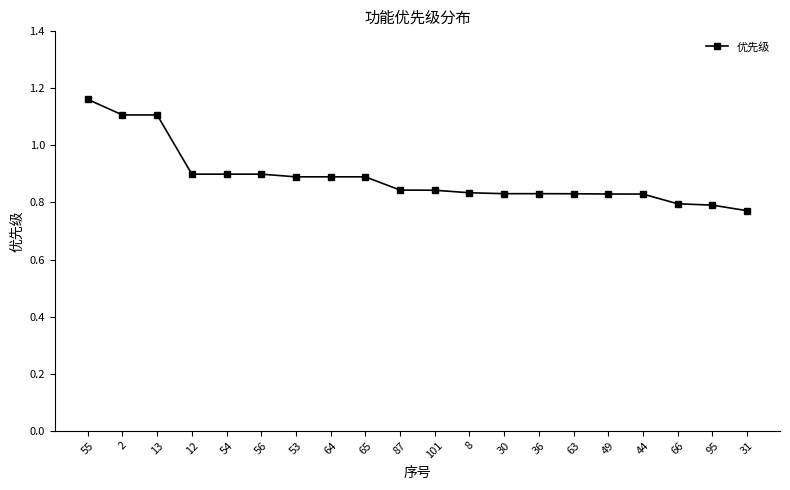

What is the label of the 2nd point from the right?

95